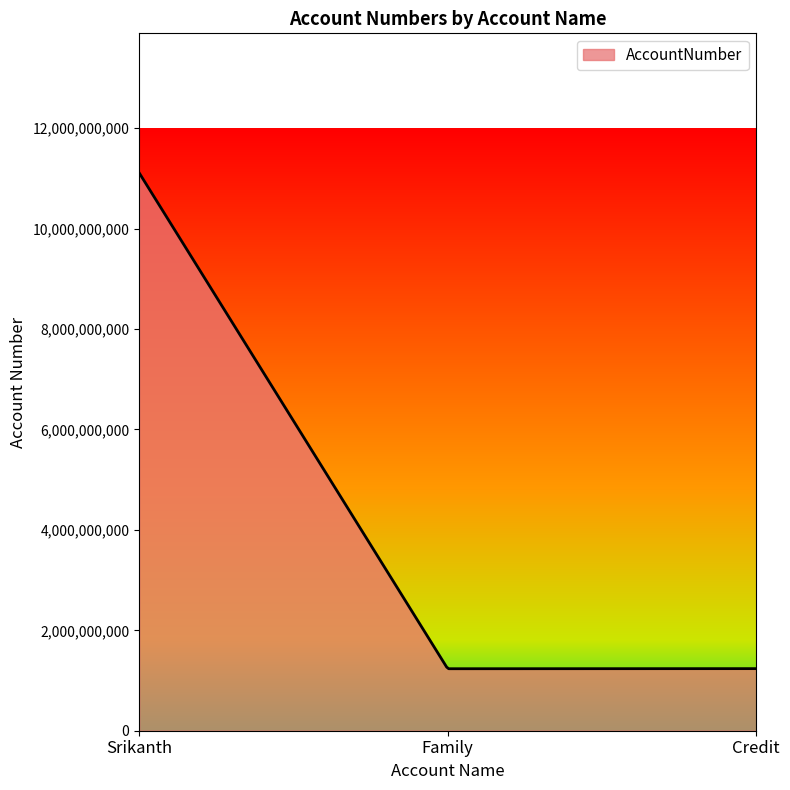

What is the minimum value shown in the chart?

1234567890